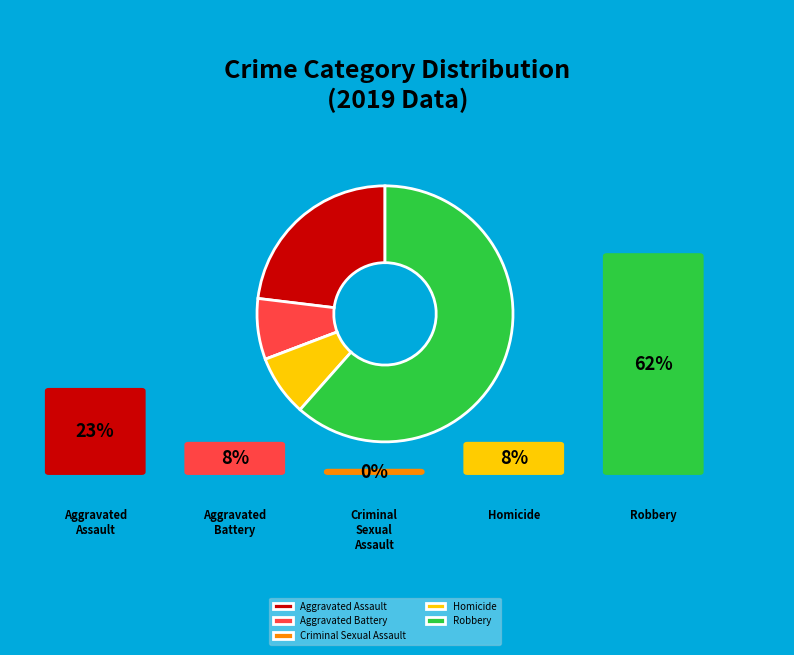

Which slice is the largest?

Robbery